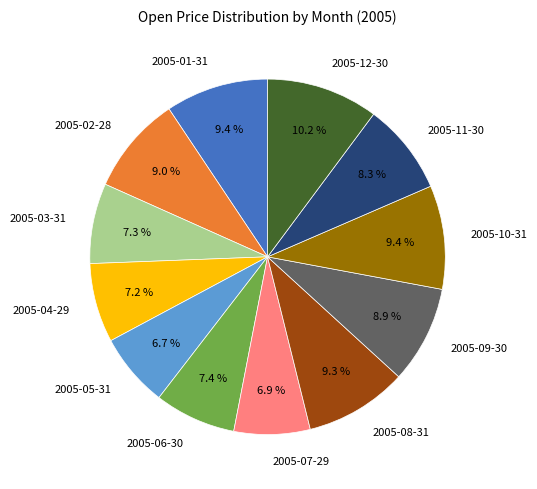

What percentage is NOT represented by 2005-05-31?

93.3%